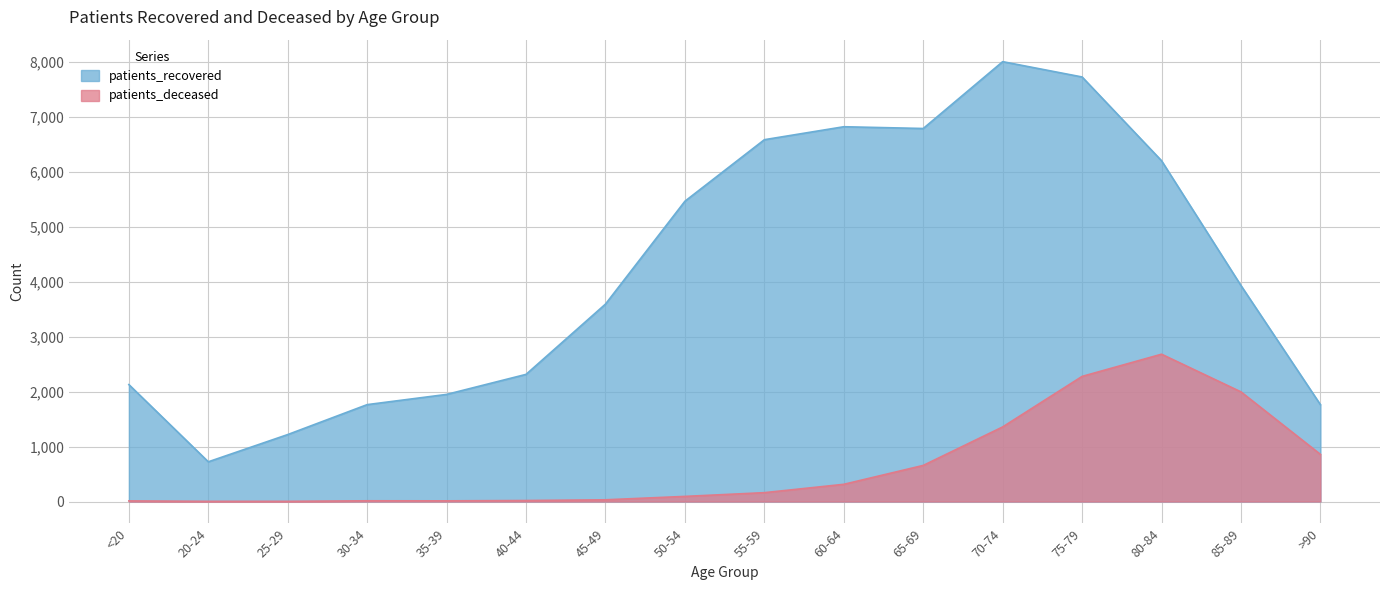

What is the difference between the second highest and minimum values in the patients_recovered series?

7007